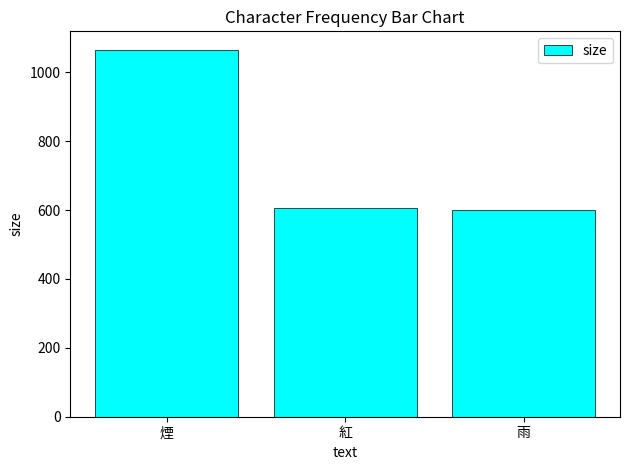

What is the value of the 1st bar from the left?

1066